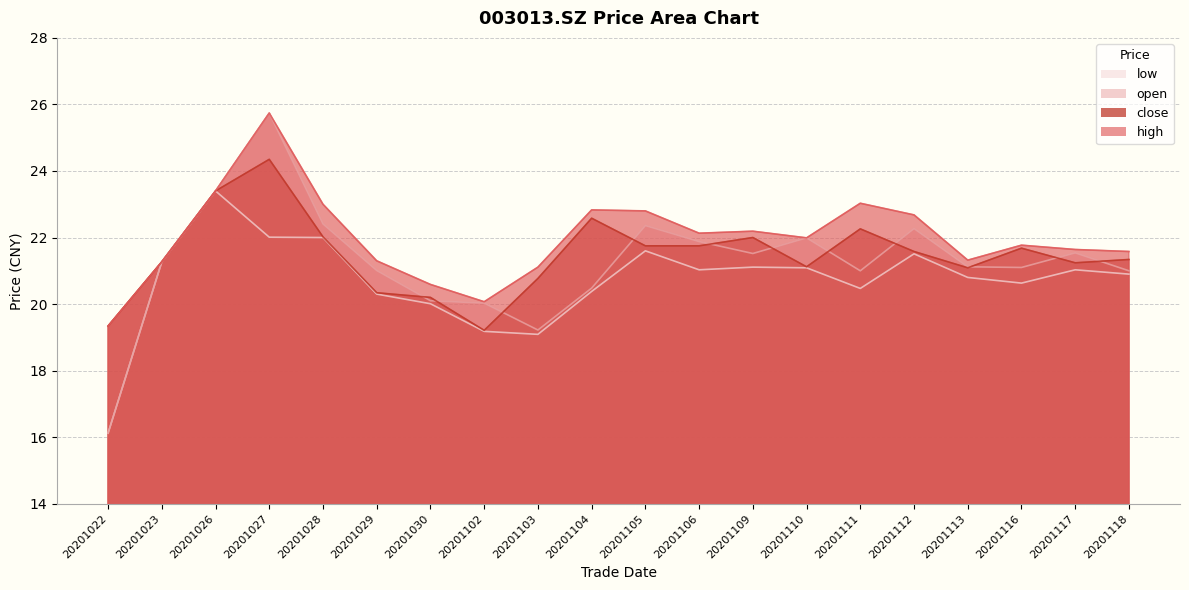

What are all the series names shown in the legend?

high, close, open, low